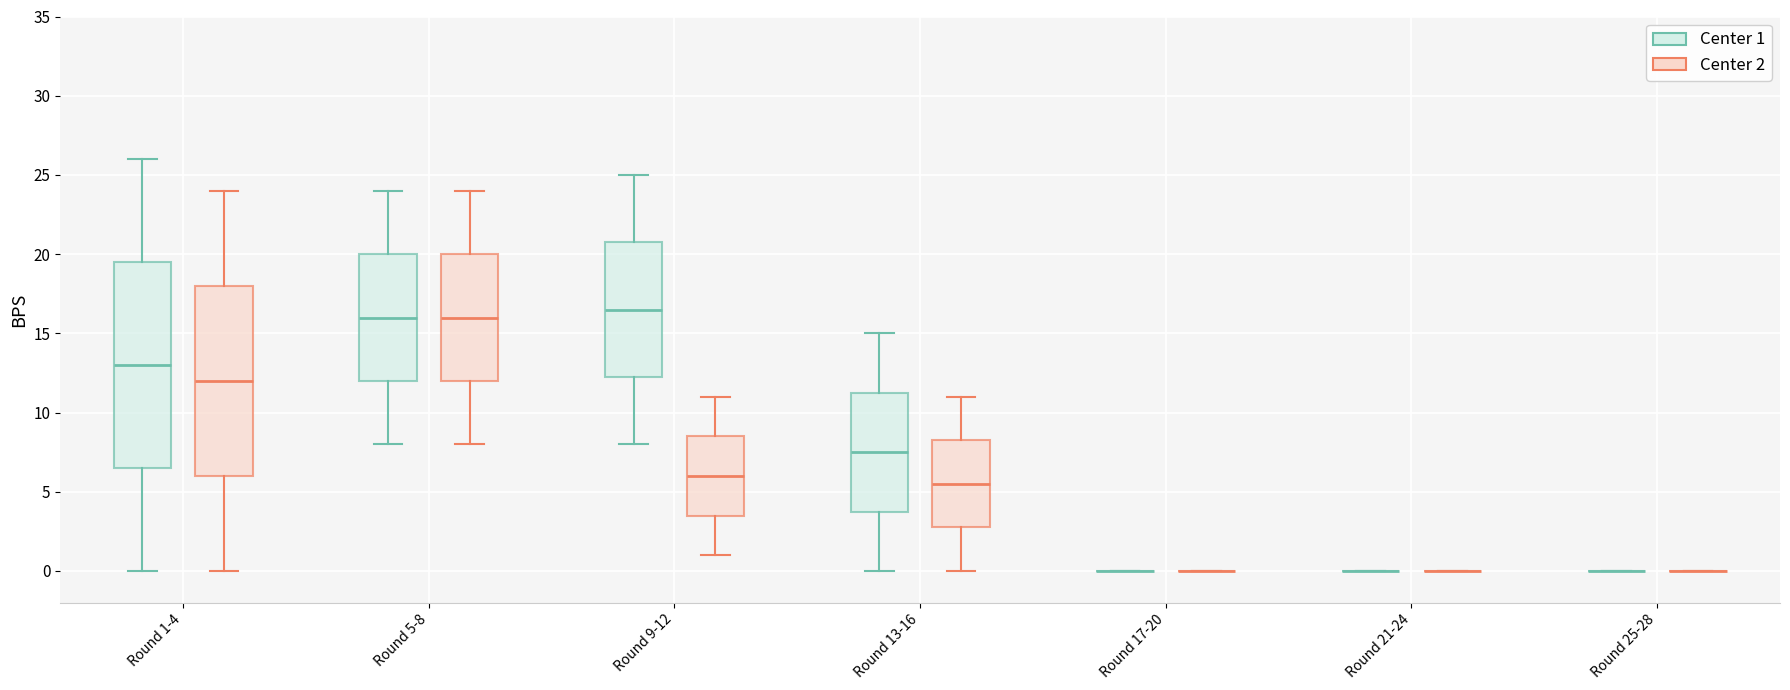

Where is the lower edge of the box for Round 5-8 (Center 2) on the y-axis? The values are not printed on the chart, so give them approximately, as read against the axis.

12.0